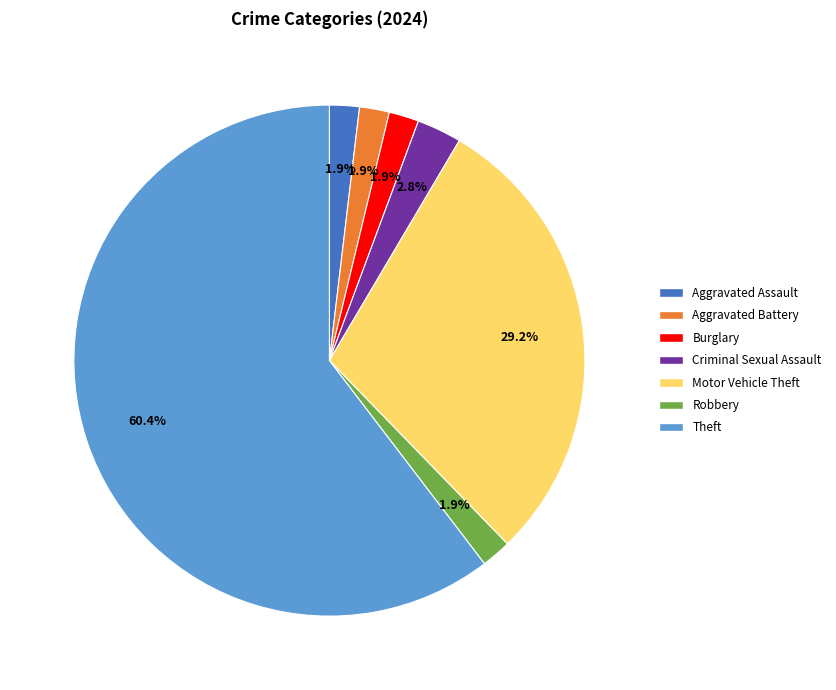

Does any single category account for the majority?

Yes